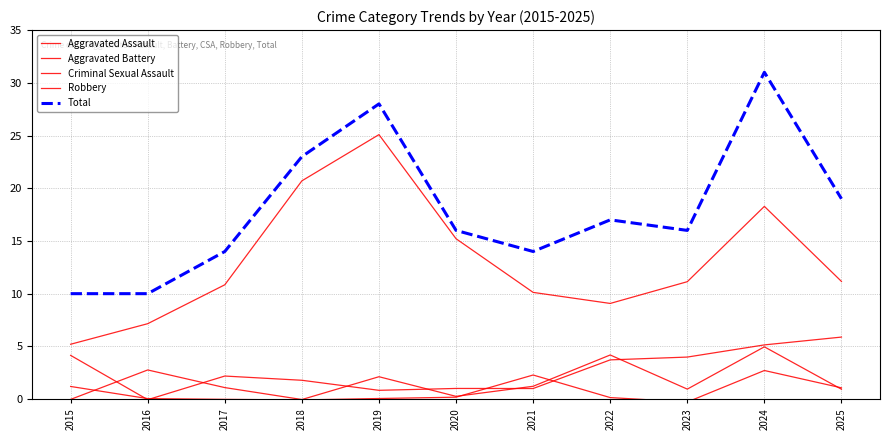

True or false: Criminal Sexual Assault has a value of 0.2 at 2020.

True